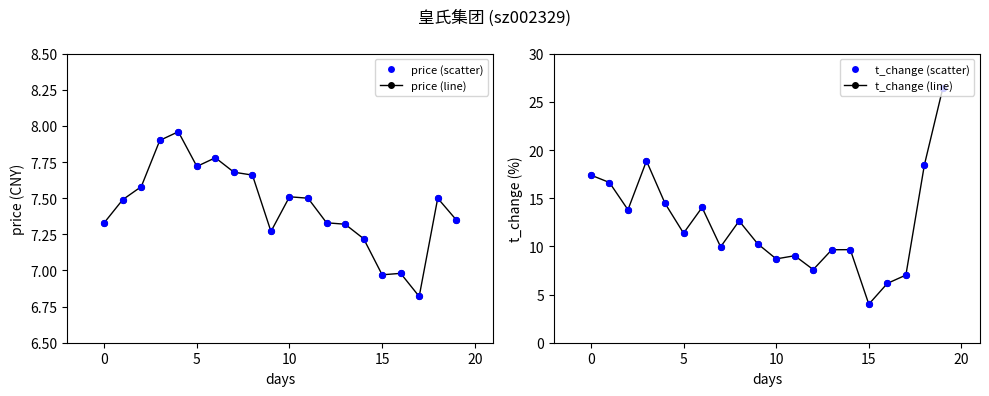

Which series reaches the maximum Y coordinate?

t_change line